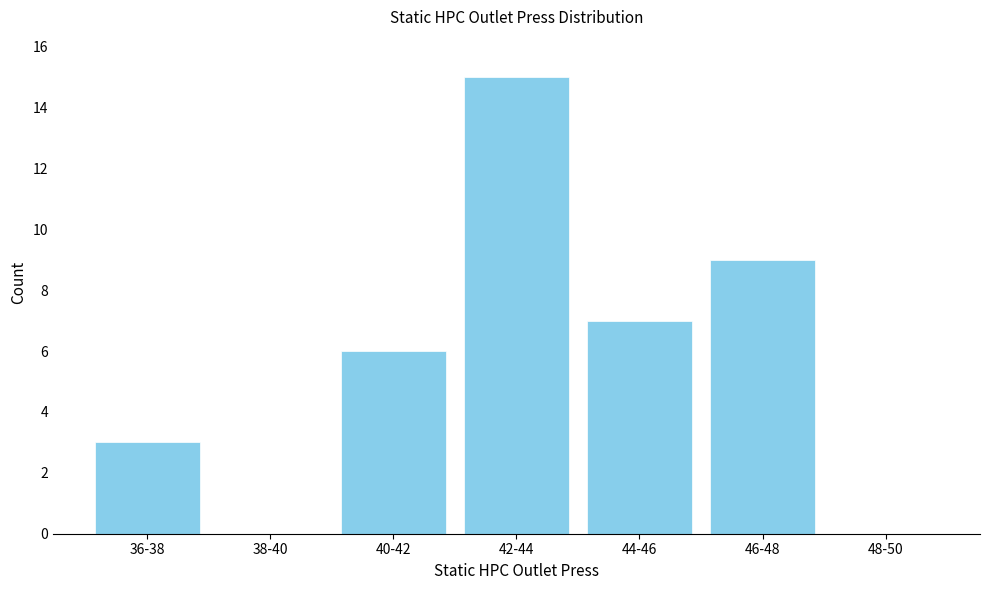

Reading left to right, extract all data points from this chart.

36-38=3	38-40=0	40-42=6	42-44=15	44-46=7	46-48=9	48-50=0